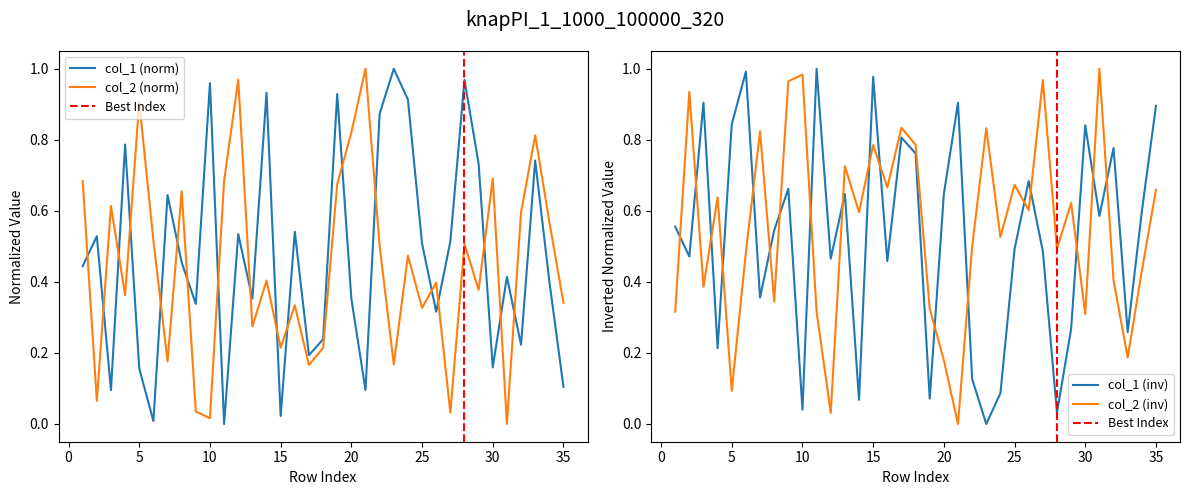

What is the value of the col_1 point at the 23rd from the left?

1.0